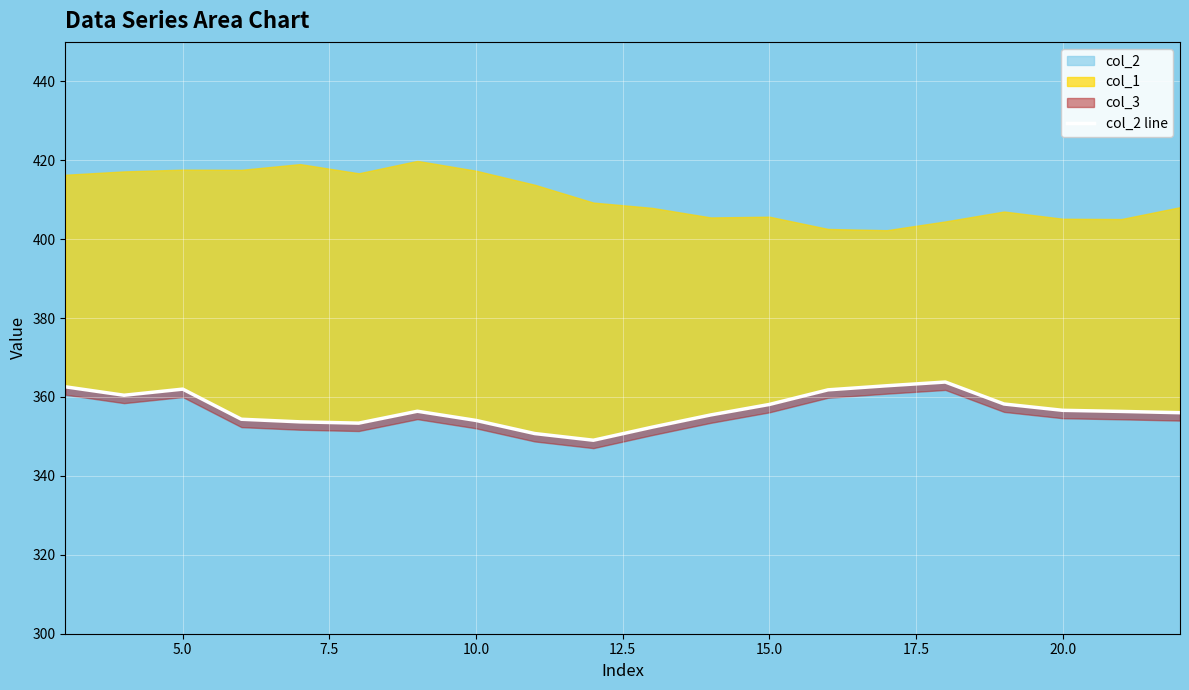

What is the highest value of the col_2 series?

363.8